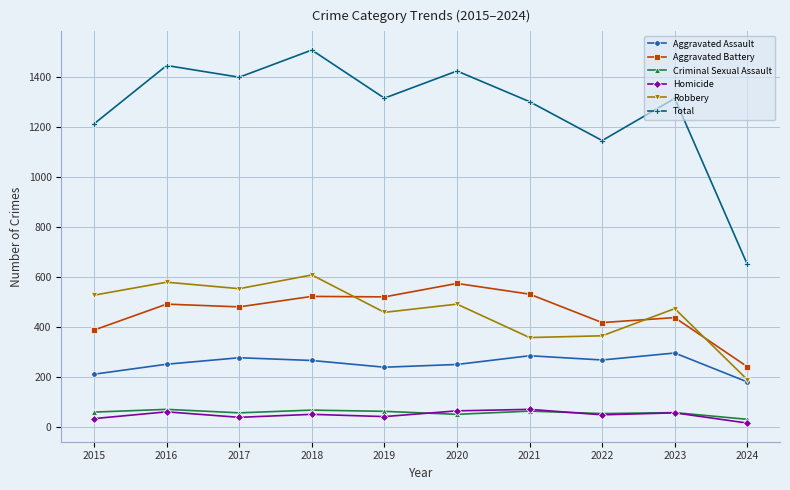

What is the greatest value displayed?

1510